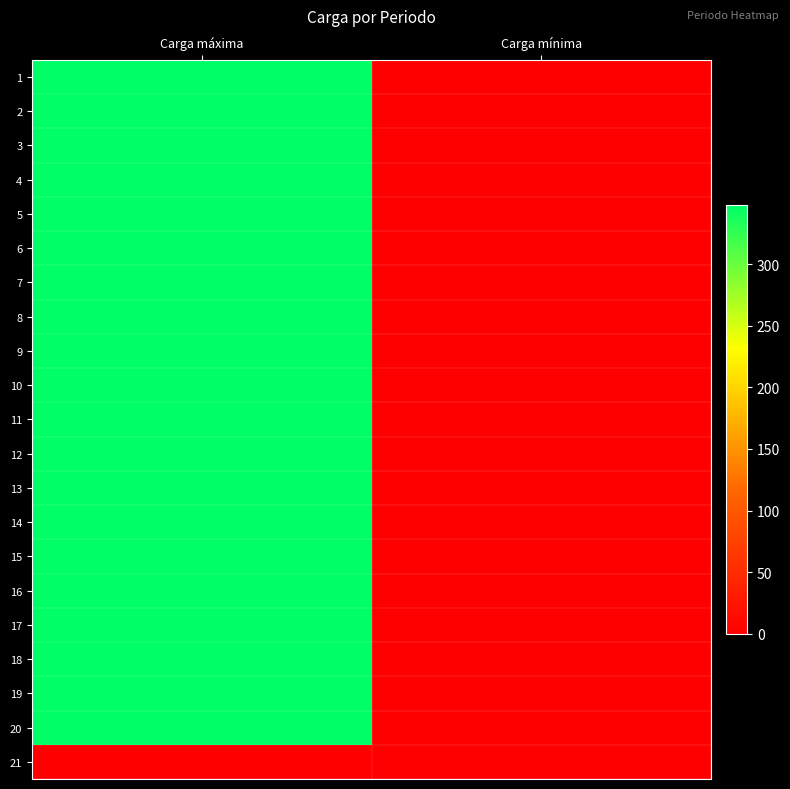

At Carga mínima, list the series in order from largest to smallest.

1, 2, 3, 4, 5, 6, 7, 8, 9, 10, 11, 12, 13, 14, 15, 16, 17, 18, 19, 20, 21